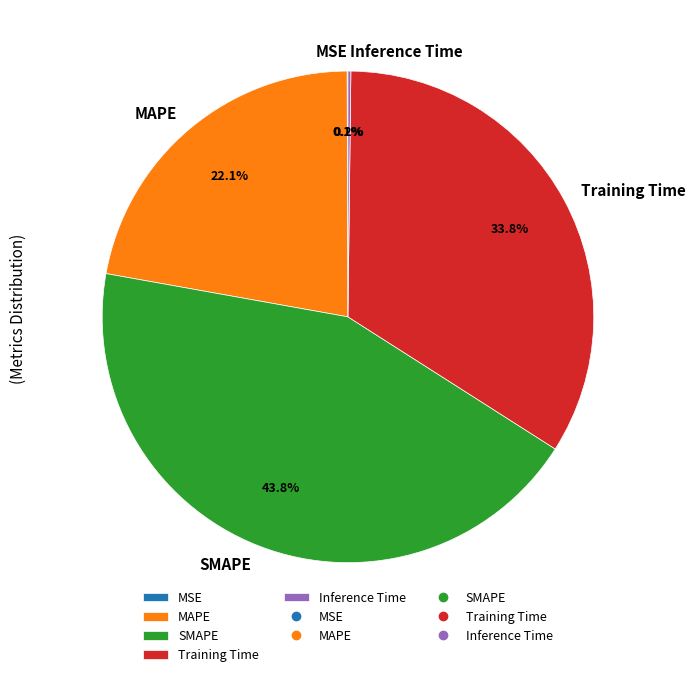

The SMAPE slice represents 52% of the pie. True or false?

False